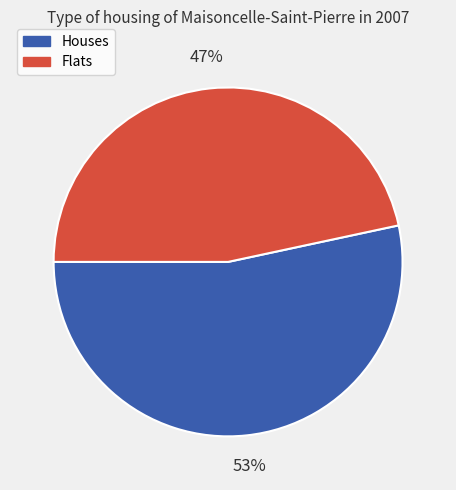

Is it true that Houses is 53% of the pie?

True